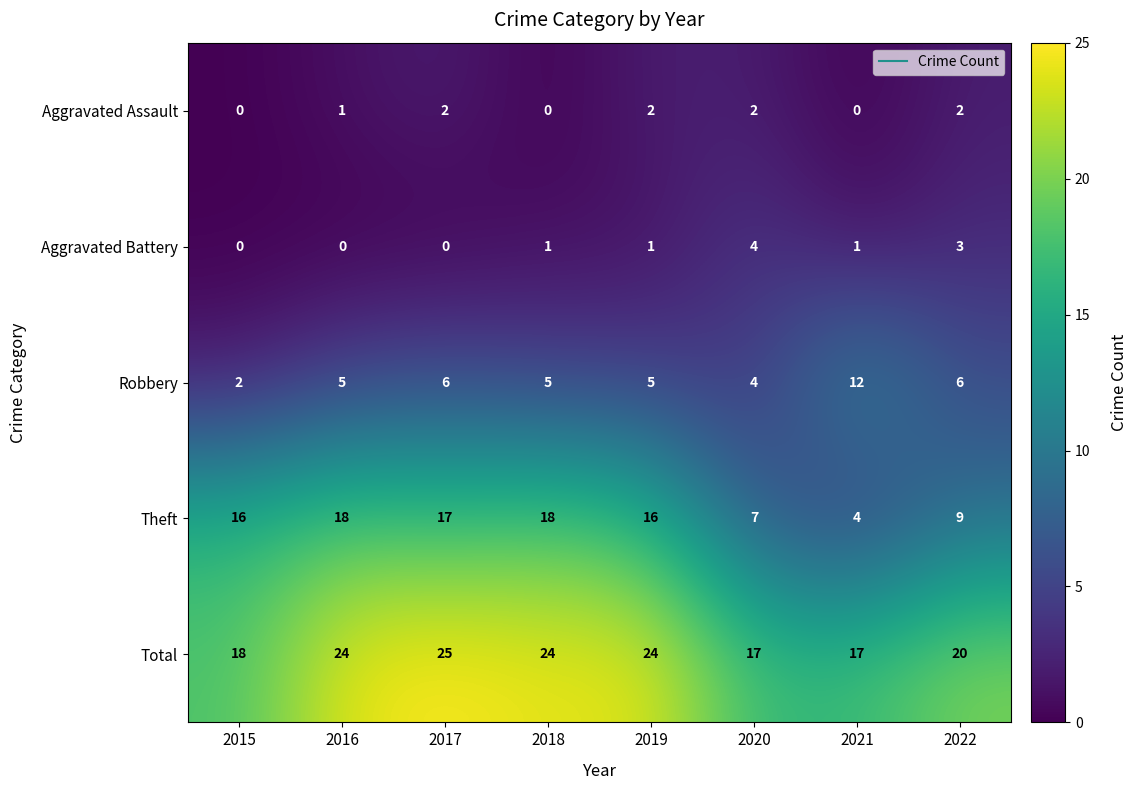

Which series has the largest total across all categories?

Total